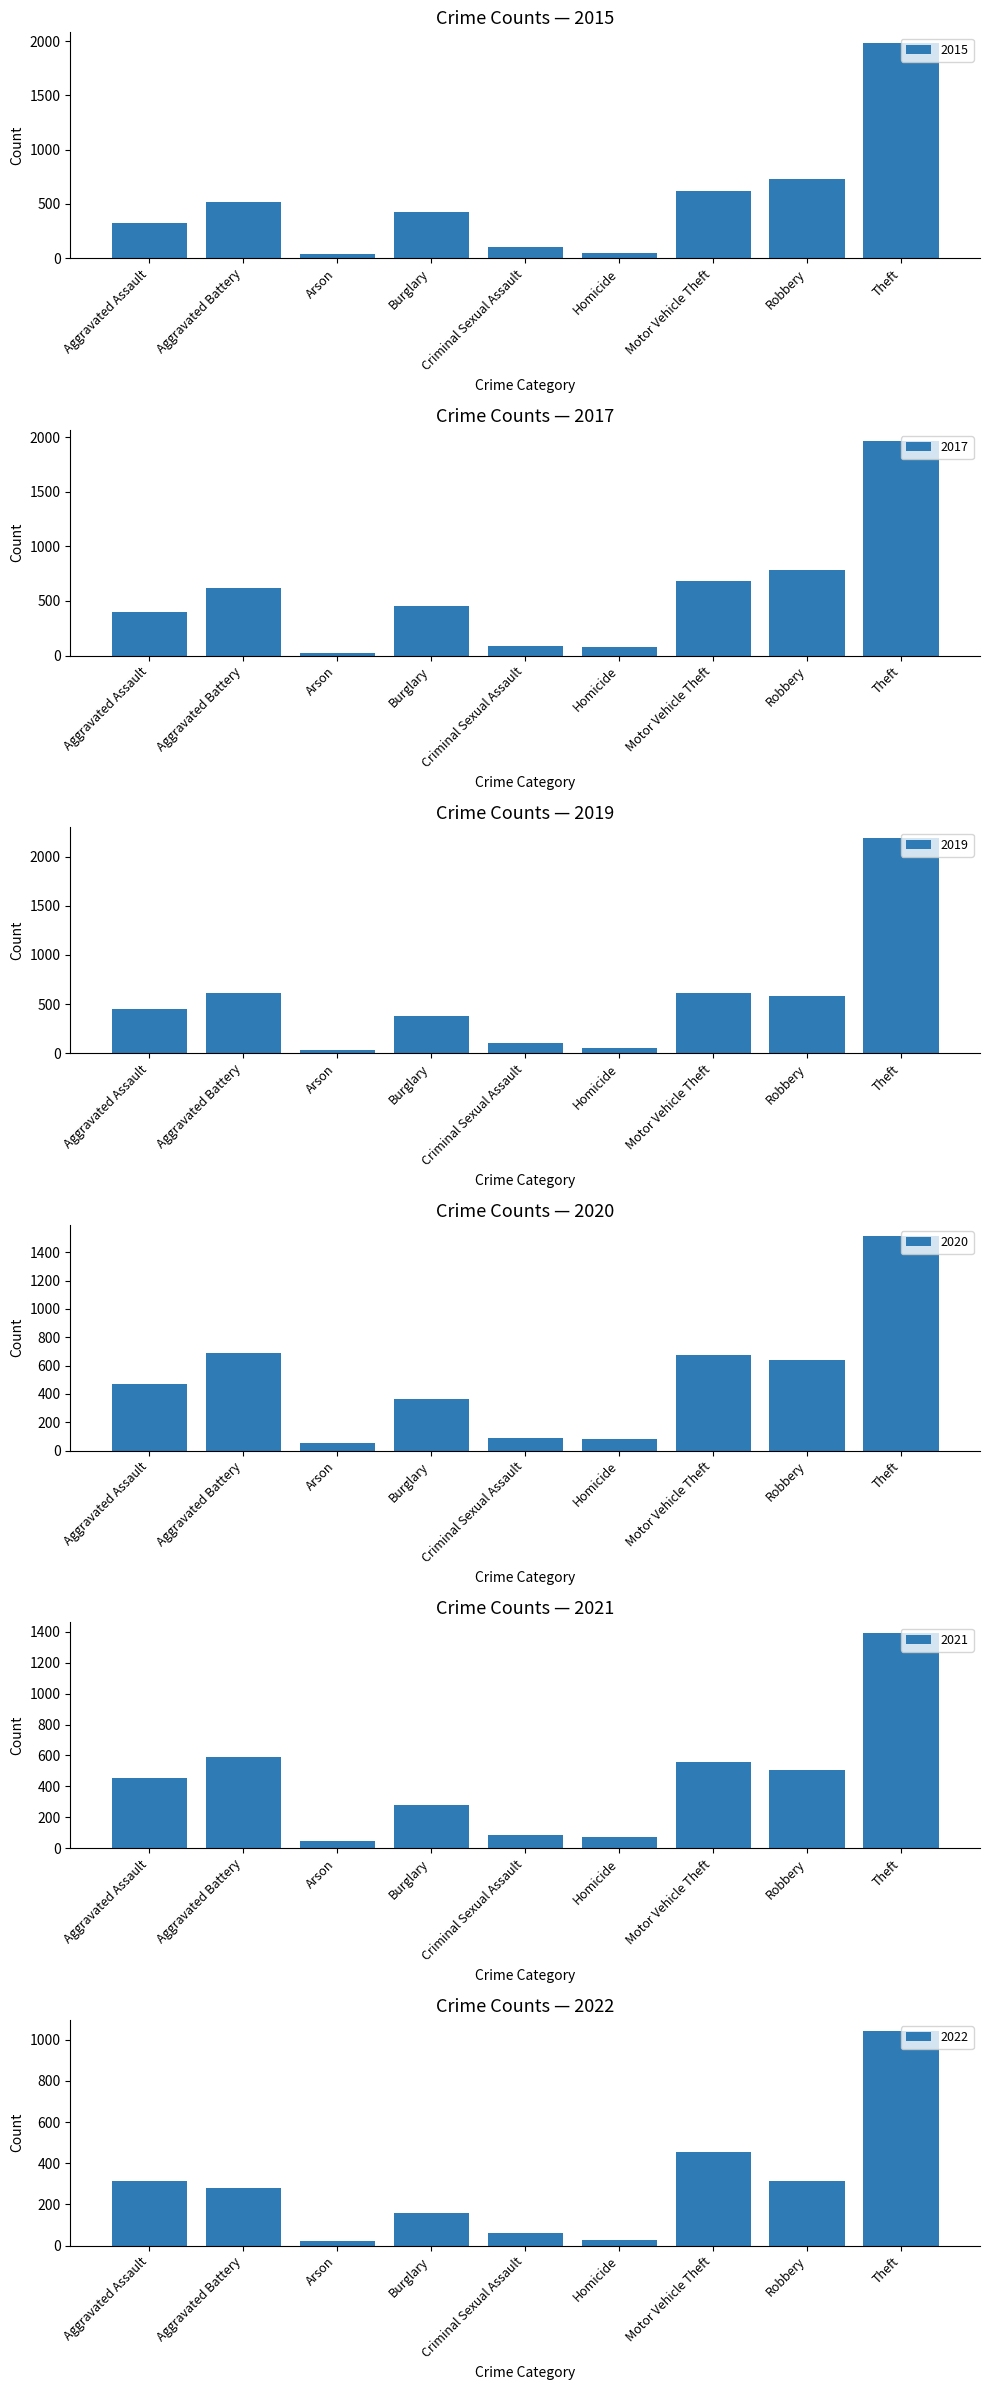

What is the difference between the maximum and minimum values in the 2017 series?

1945